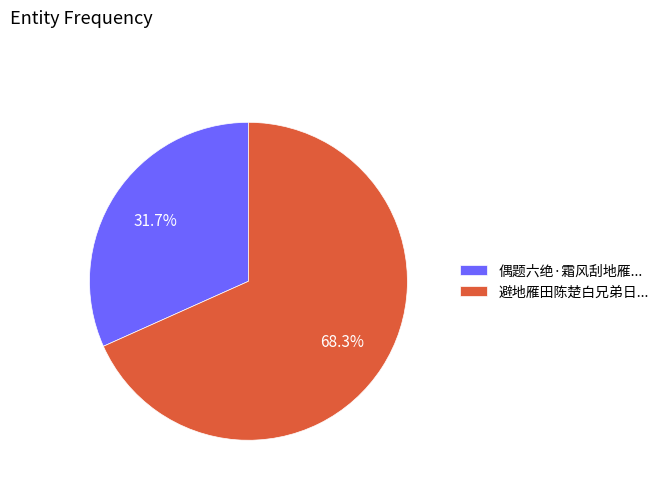

Is 偶题六绝·霜风刮地雁... the majority of the pie?

No